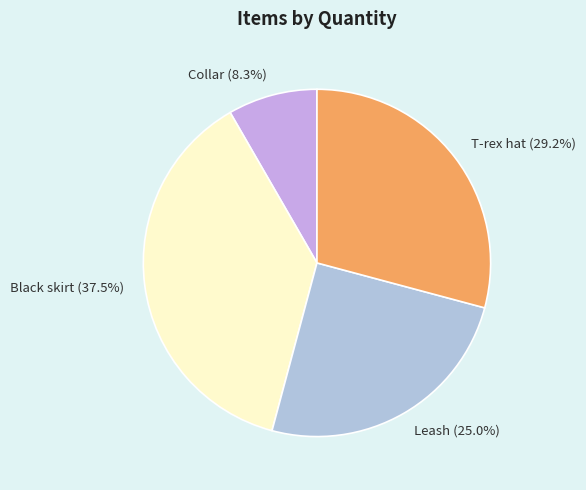

Is Leash the majority of the pie?

No